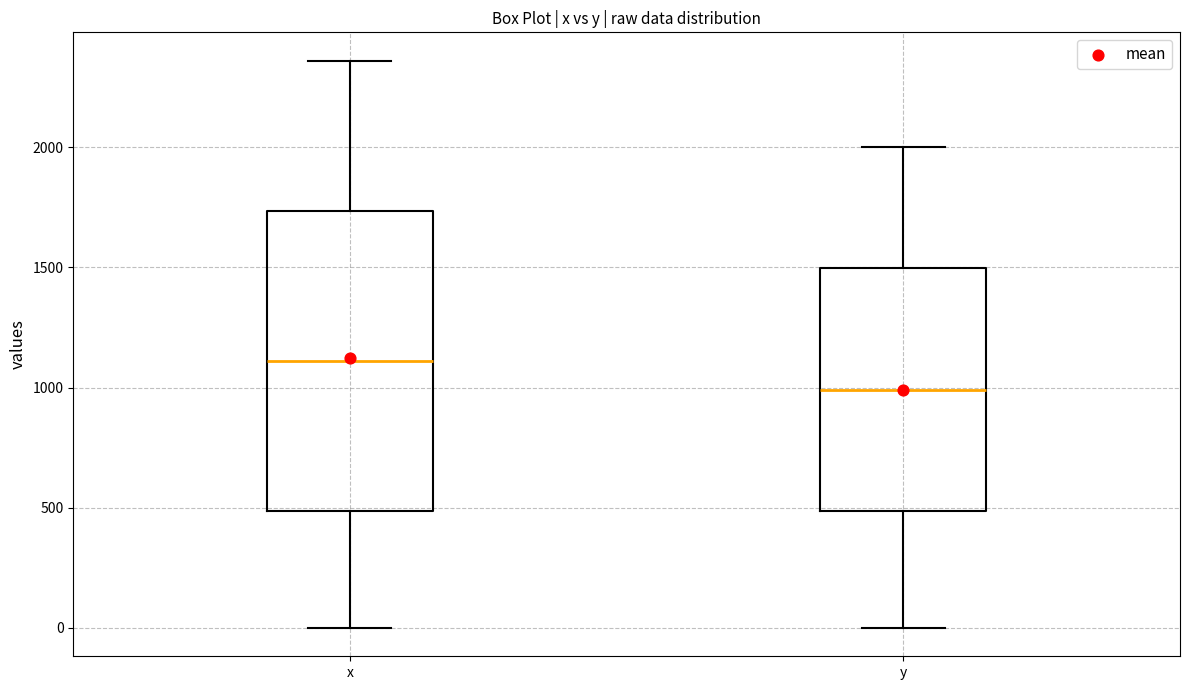

Which box's median line is the lowest?

y